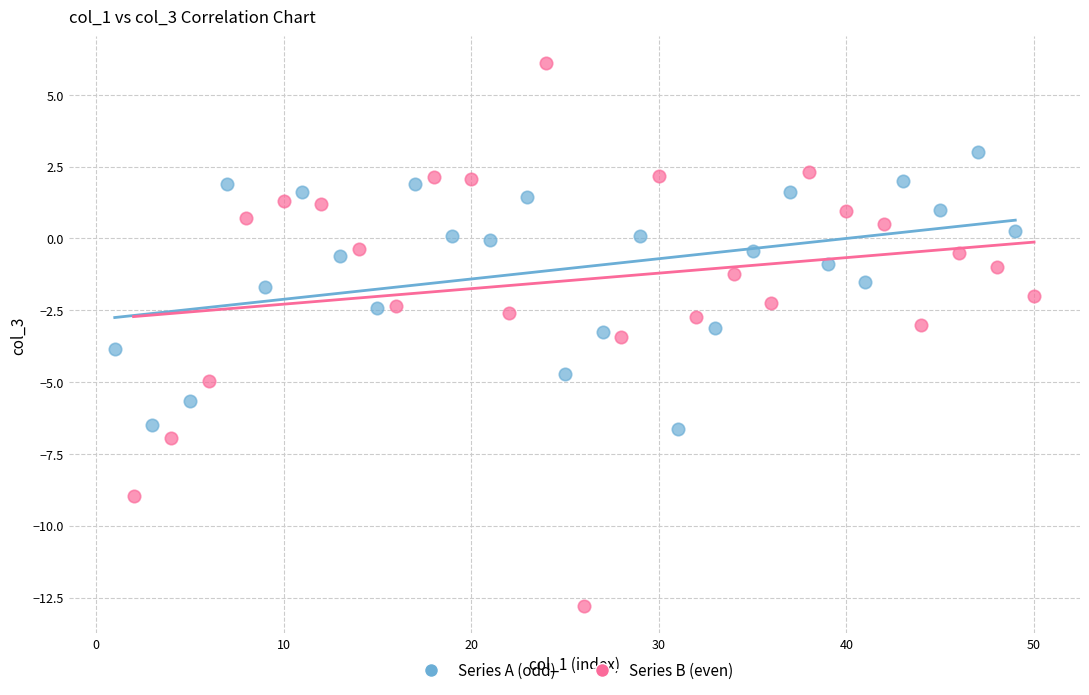

Which series has the widest spread of Y values?

Series B (even)